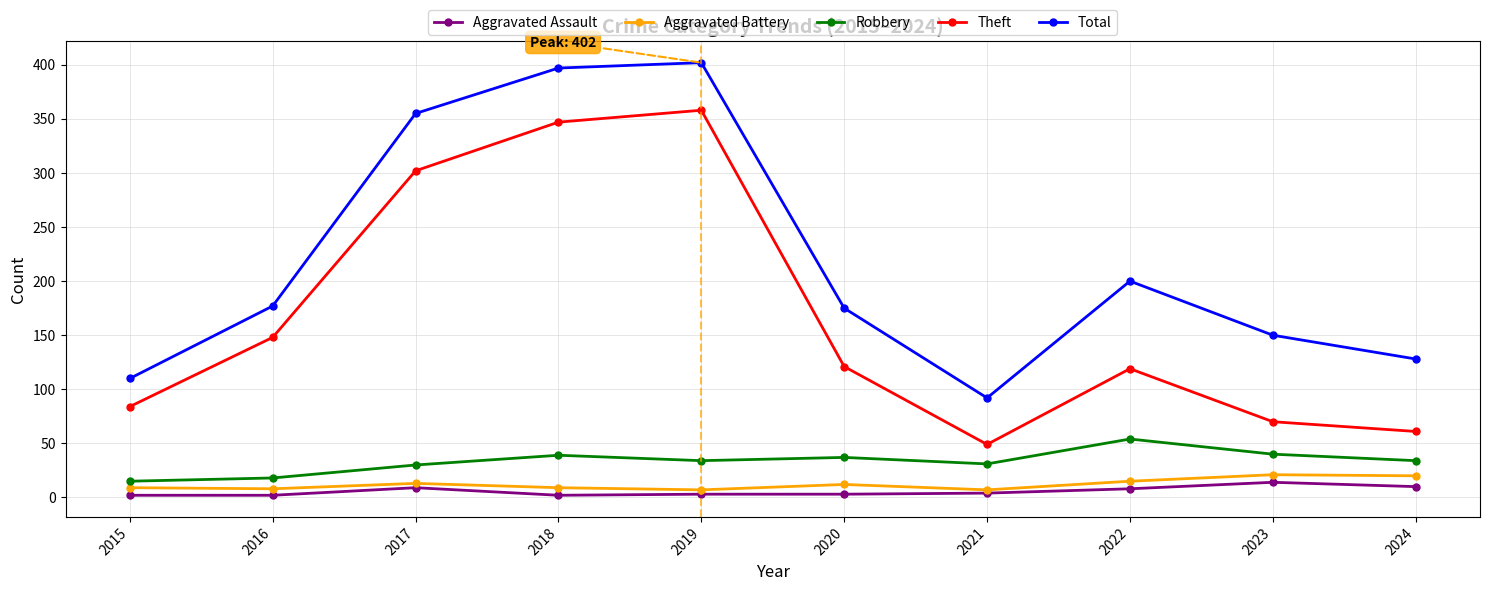

What is the difference between the maximum and minimum values in the Aggravated Assault series?

12